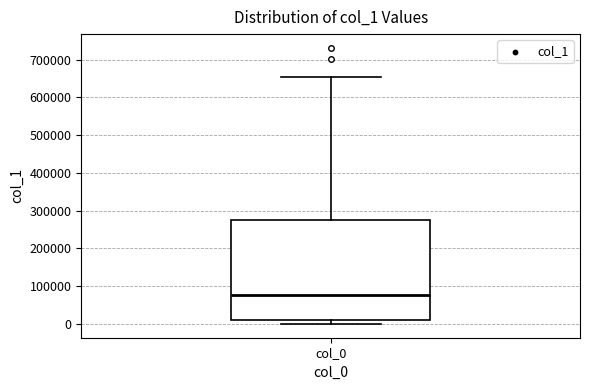

Transcribe this box plot: give where the median line is, the range the box spans, and where the two whiskers end, as read against the y-axis. The values are not printed on the chart, so give them approximately, as read against the axis.

median 80000, box 10000 to 280000, whiskers 0 to 650000